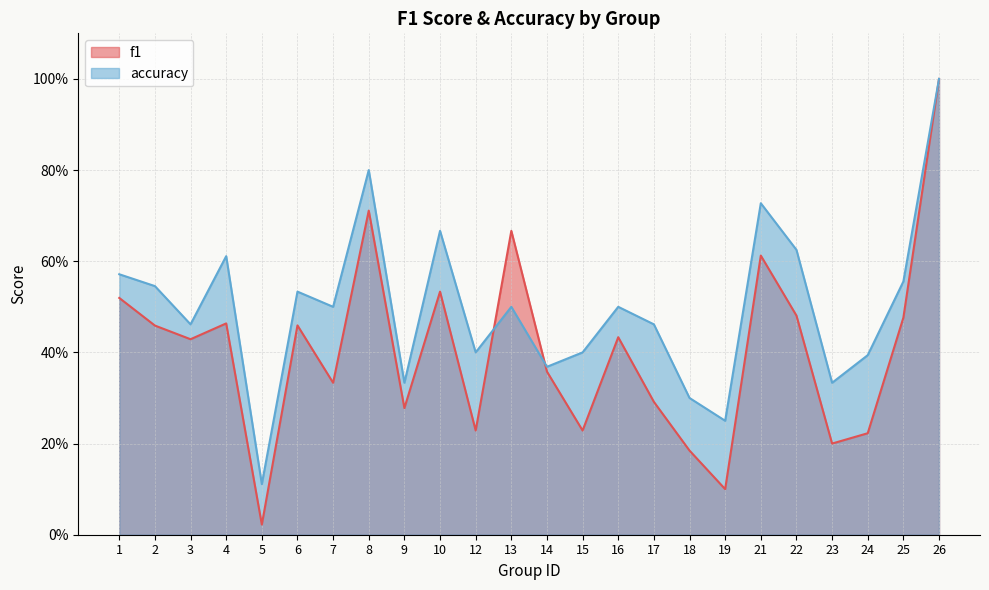

What is the difference between the second highest and minimum values in the f1 series?

0.7